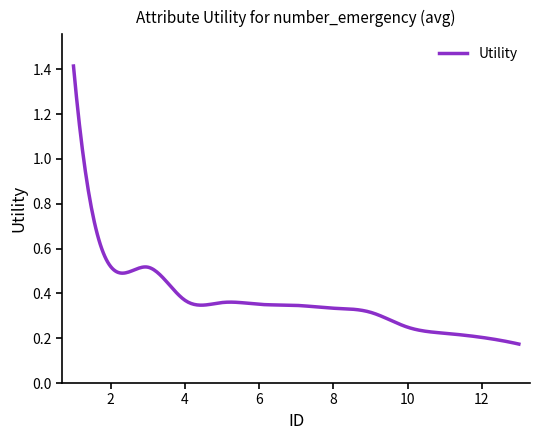

What is the maximum value shown in the chart?

1.4